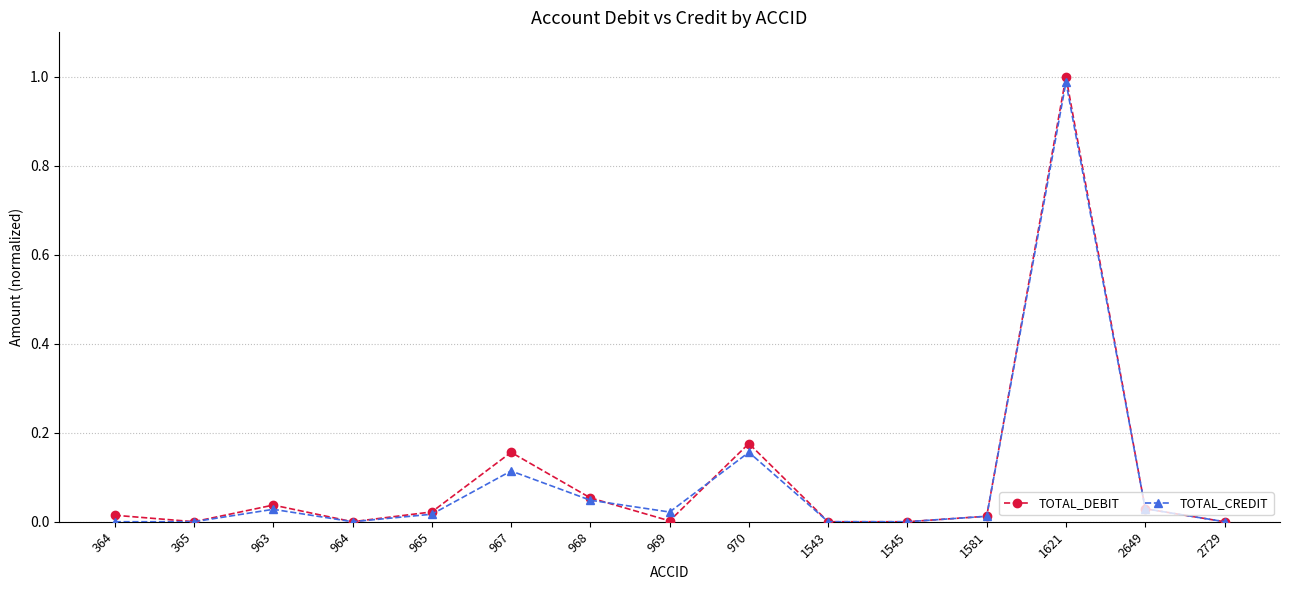

What is the sum of all TOTAL_DEBIT values?

1.5